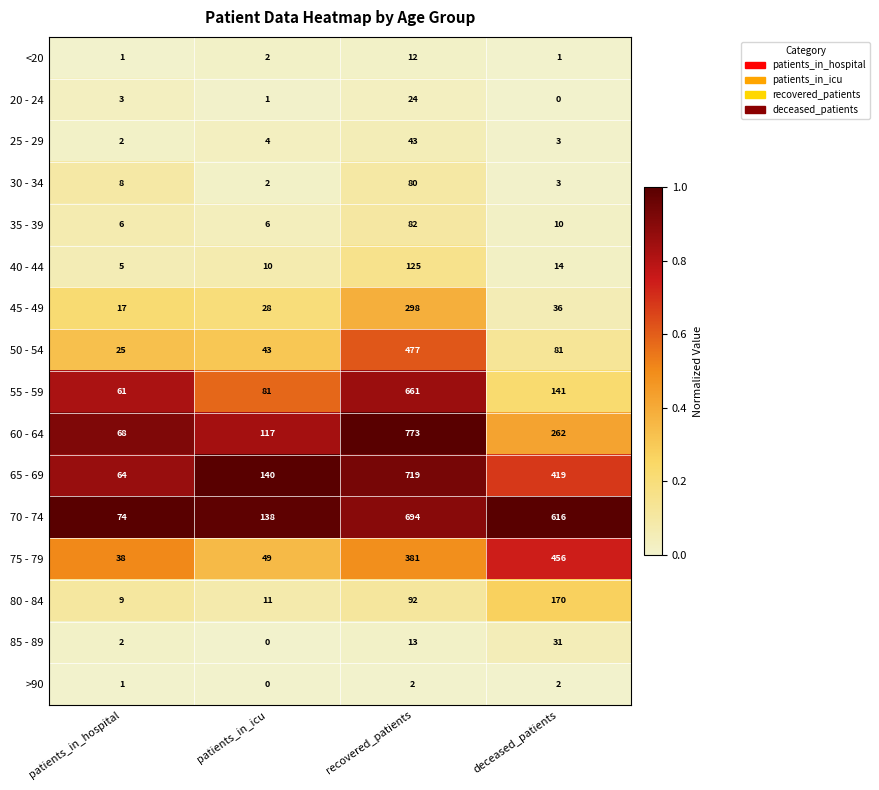

What is the greatest value displayed?

773